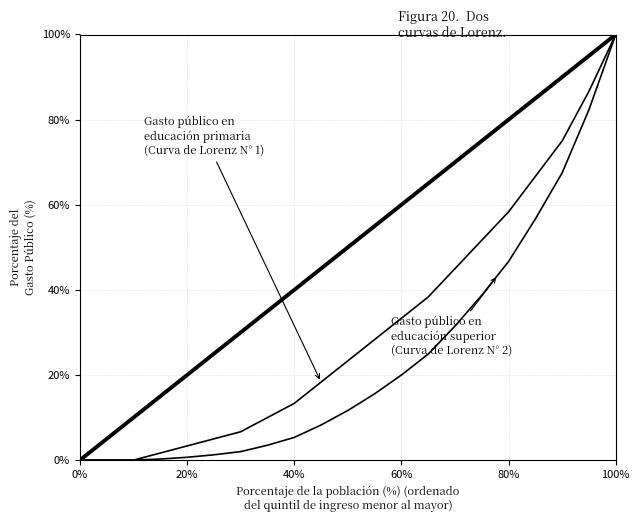

Reading left to right, extract all data points from this chart.

cases_pcap
(Curva de Lorenz N° 1): 0.0	0.0	0.0	0.0	0.0	0.1	0.1	0.1	0.1	0.2	0.2	0.3	0.3	0.4	0.4	0.5	0.6	0.7	0.7	0.9	1.0
next_cases_pcap
(Curva de Lorenz N° 2): 0.0	0.0	0.0	0.0	0.0	0.0	0.0	0.0	0.1	0.1	0.1	0.2	0.2	0.2	0.3	0.4	0.5	0.6	0.7	0.8	1.0